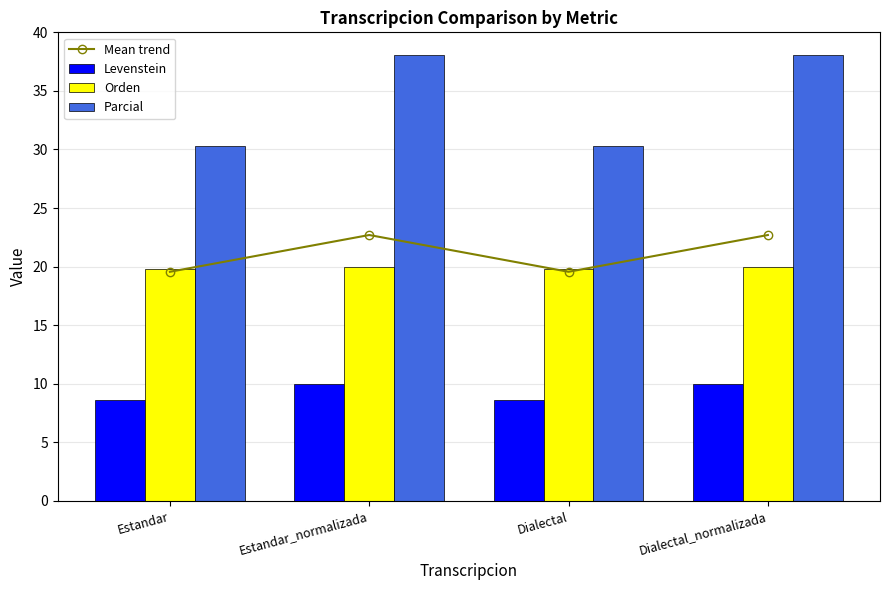

Between Estandar_normalizada and Estandar, which is larger?

Estandar_normalizada